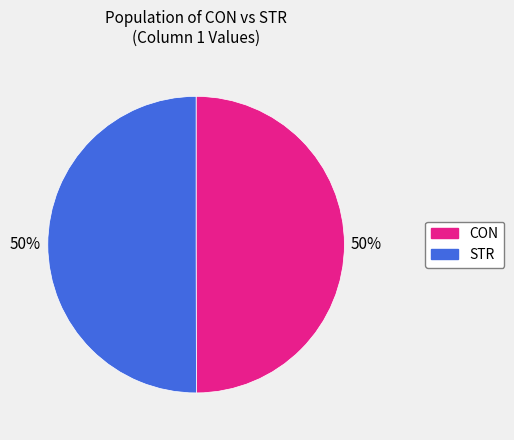

To the nearest percent, what is the average slice percentage?

50%